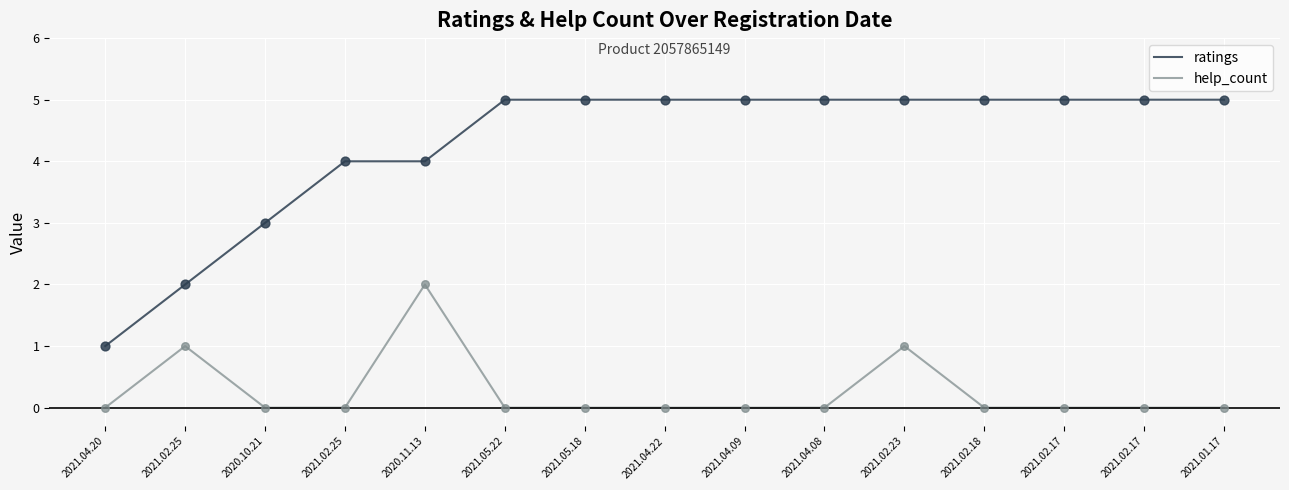

Is the value of help_count at 2021.05.22 greater than the value of ratings at 2021.02.23?

No